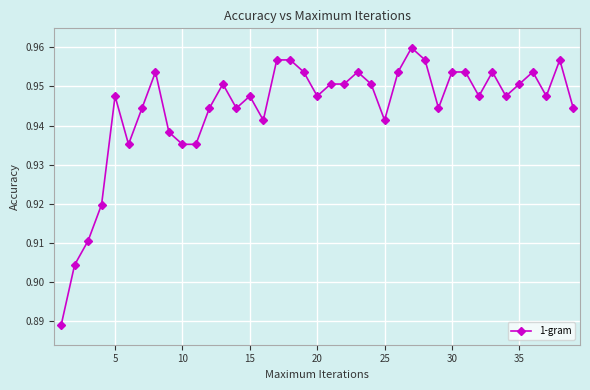

Count the values in the range 0 to 1.

39